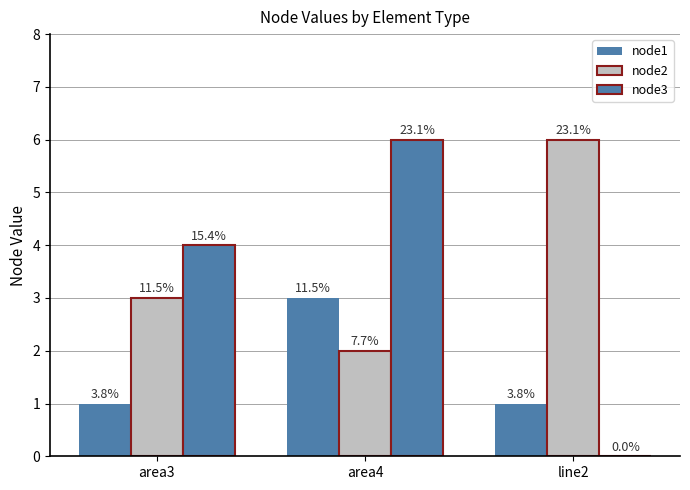

Where is node1 nearest to the value 2?

area3